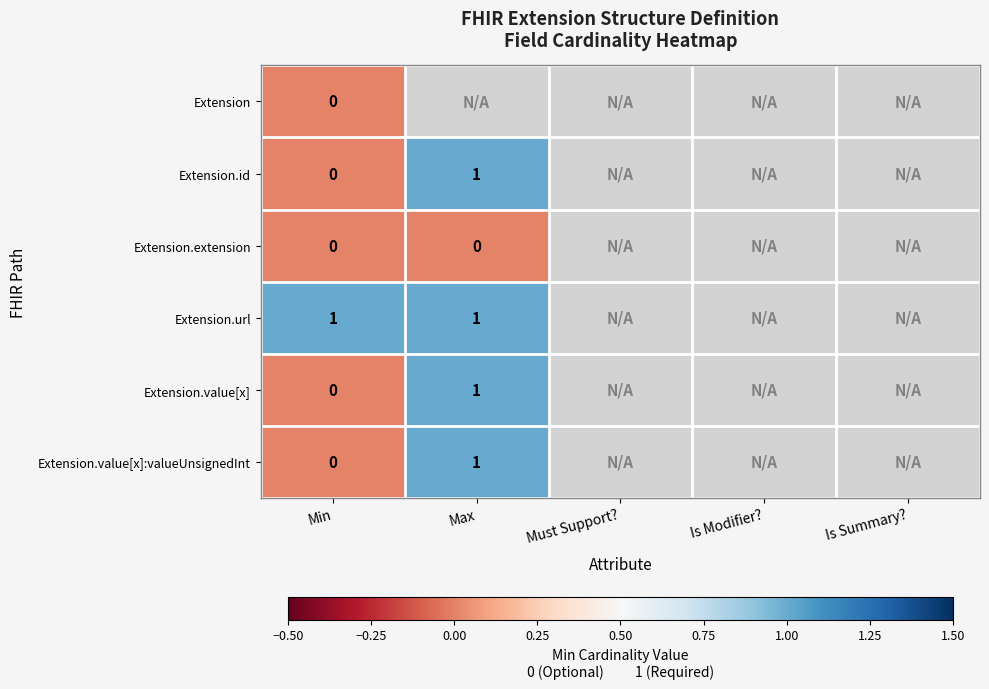

Rank the categories by Extension value from lowest to highest.

Min, Max, Must Support?, Is Modifier?, Is Summary?